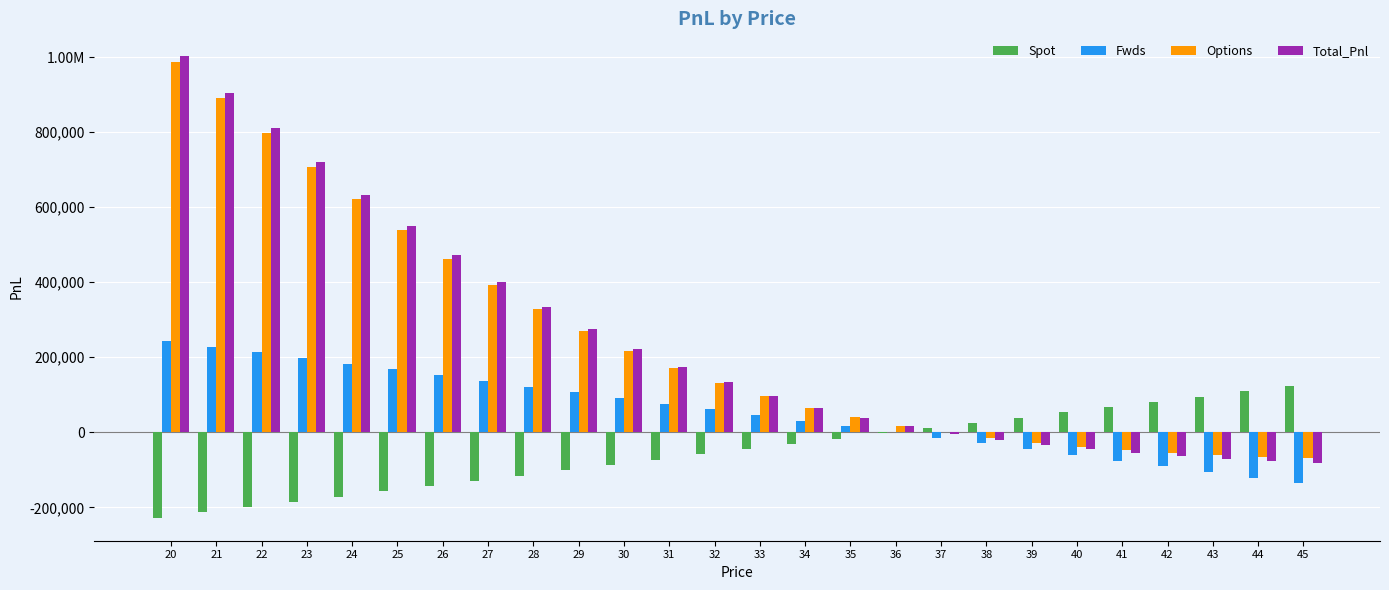

Read the Total_Pnl value at 37.

-3449.8